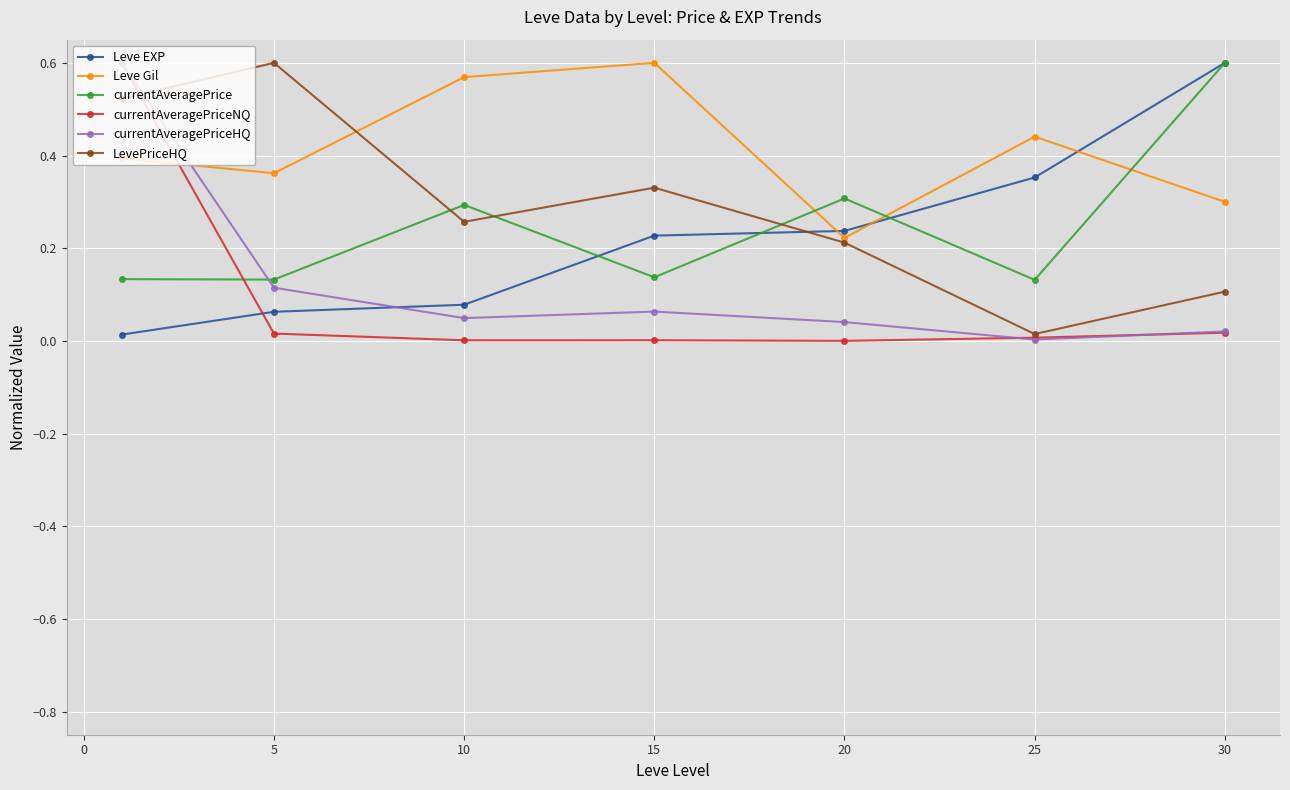

Count the number of data series in this chart.

6